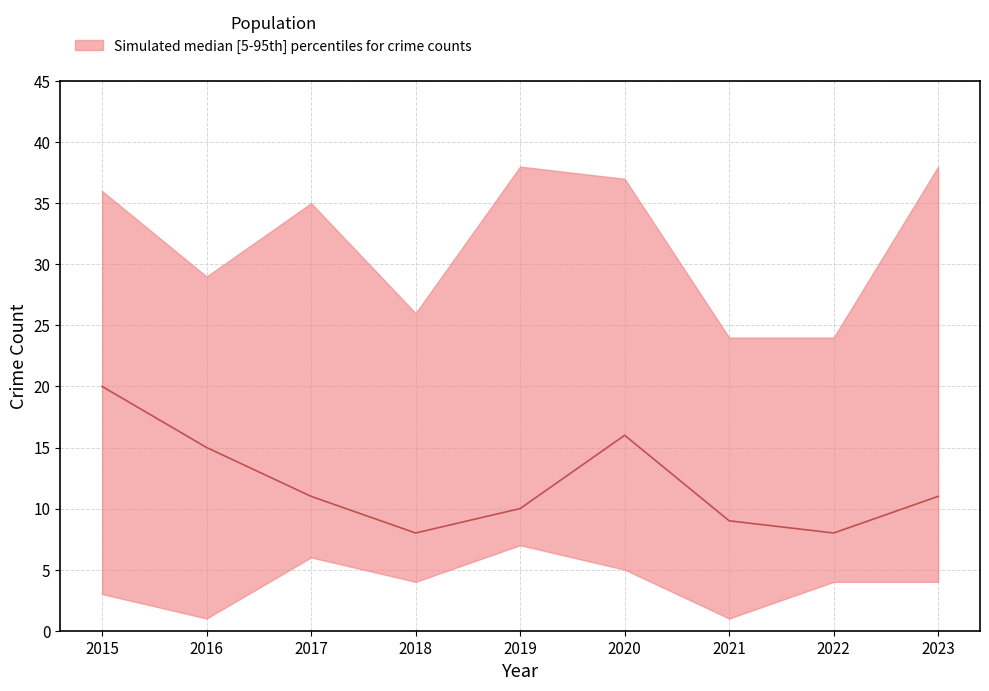

Count the number of categories in the chart.

9